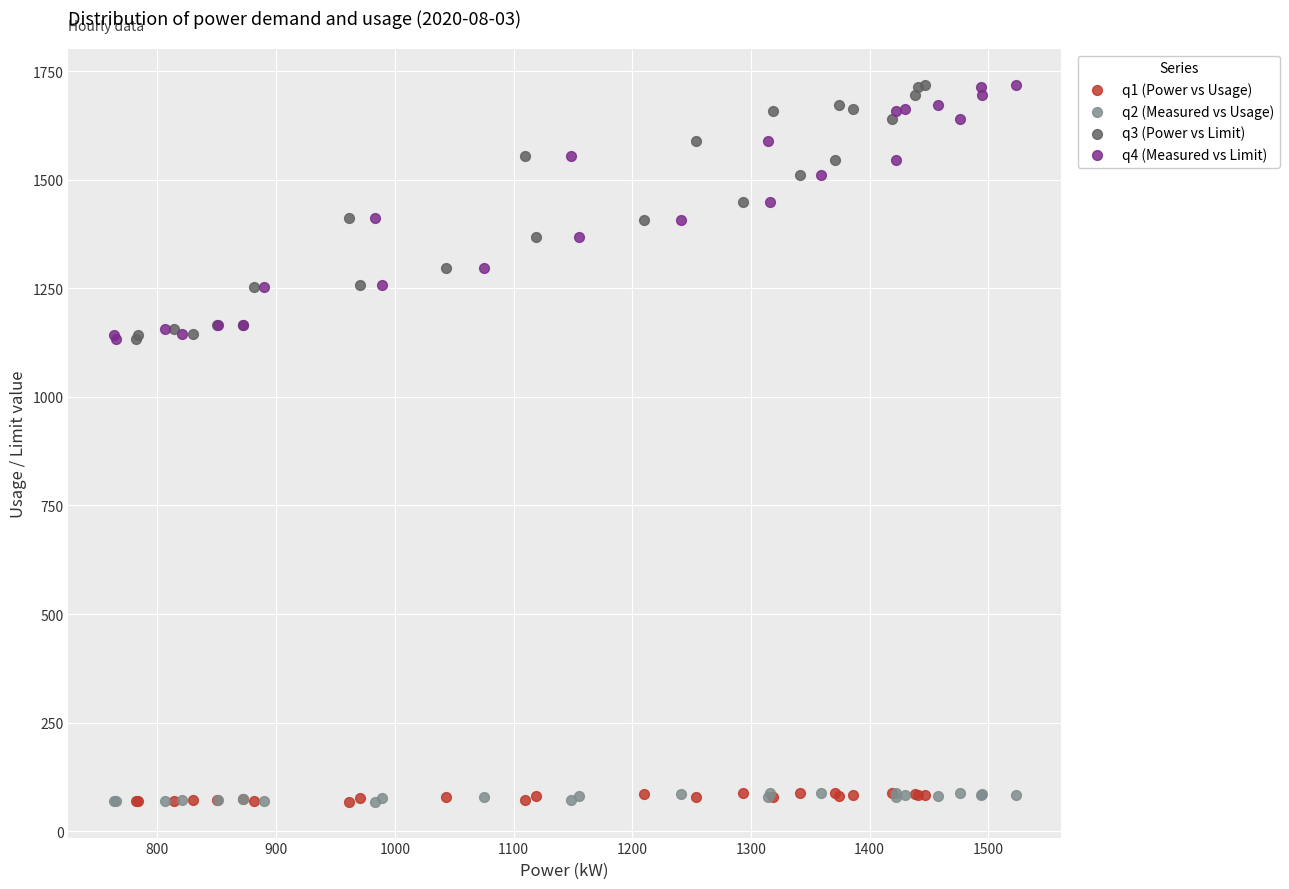

What are all the series names shown in the legend?

q1 (Power vs Usage), q2 (Measured vs Usage), q3 (Power vs Limit), q4 (Measured vs Limit)